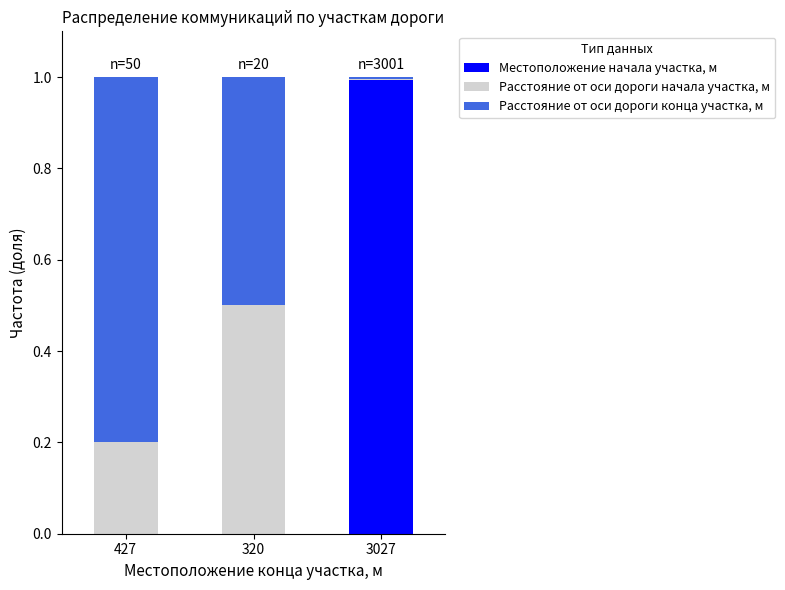

Are the bars grouped side by side (vs. stacked)?

No